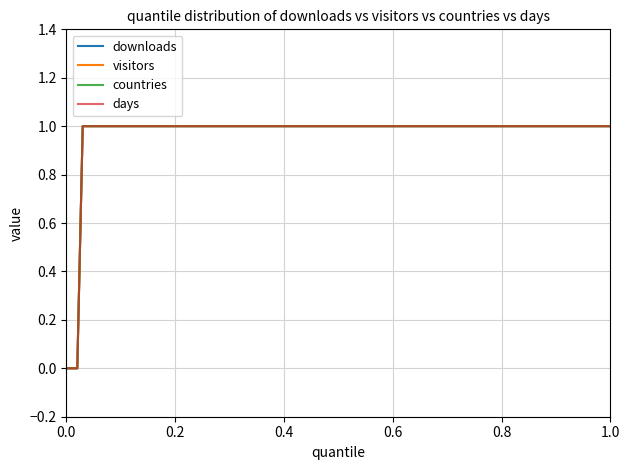

Reading left to right, extract all data points from this chart.

downloads: 0.0=0	0.1=1	0.2=1	0.3=1	0.4=1	0.5=1	0.6=1	0.7=1	0.8=1	0.9=1	1.0=1	0.01=0	0.11=1	0.21=1	0.31=1	0.41=1	0.51=1	0.61=1	0.71=1	0.81=1
visitors: 0.0=0	0.1=1	0.2=1	0.3=1	0.4=1	0.5=1	0.6=1	0.7=1	0.8=1	0.9=1	1.0=1	0.01=0	0.11=1	0.21=1	0.31=1	0.41=1	0.51=1	0.61=1	0.71=1	0.81=1
countries: 0.0=0	0.1=1	0.2=1	0.3=1	0.4=1	0.5=1	0.6=1	0.7=1	0.8=1	0.9=1	1.0=1	0.01=0	0.11=1	0.21=1	0.31=1	0.41=1	0.51=1	0.61=1	0.71=1	0.81=1
days: 0.0=0	0.1=1	0.2=1	0.3=1	0.4=1	0.5=1	0.6=1	0.7=1	0.8=1	0.9=1	1.0=1	0.01=0	0.11=1	0.21=1	0.31=1	0.41=1	0.51=1	0.61=1	0.71=1	0.81=1